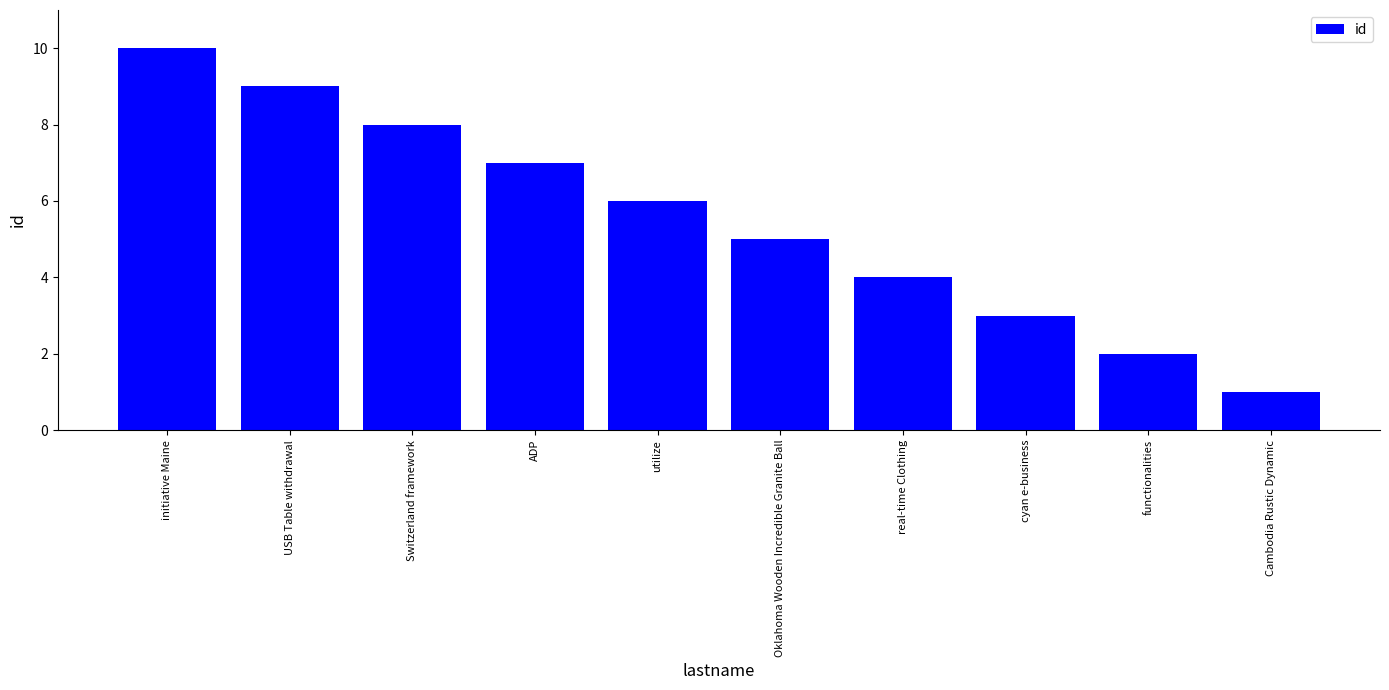

What is the difference between the second highest and minimum values?

8